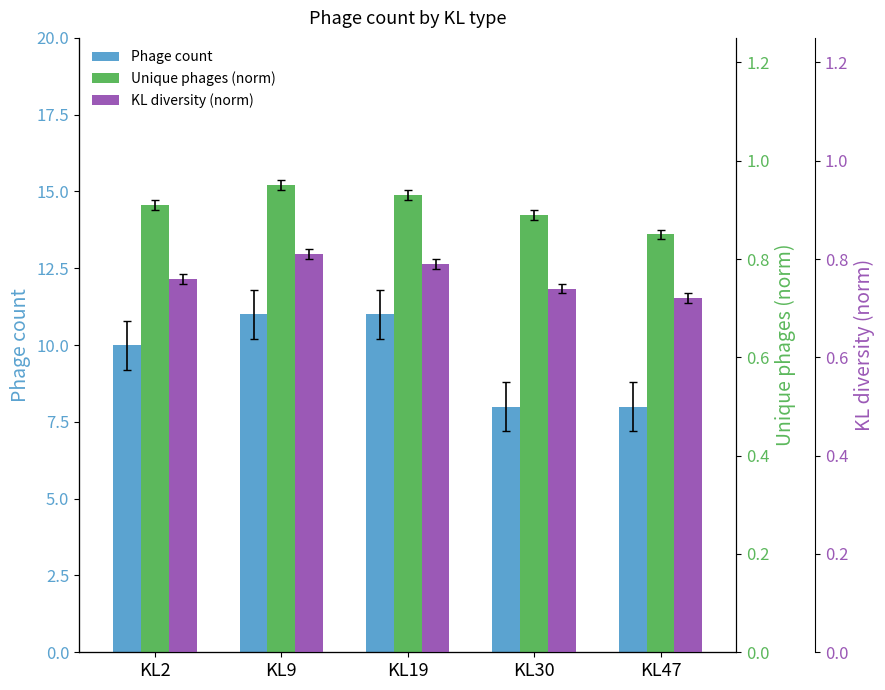

List the labels in order of Phage count value, largest first.

KL9, KL19, KL2, KL30, KL47